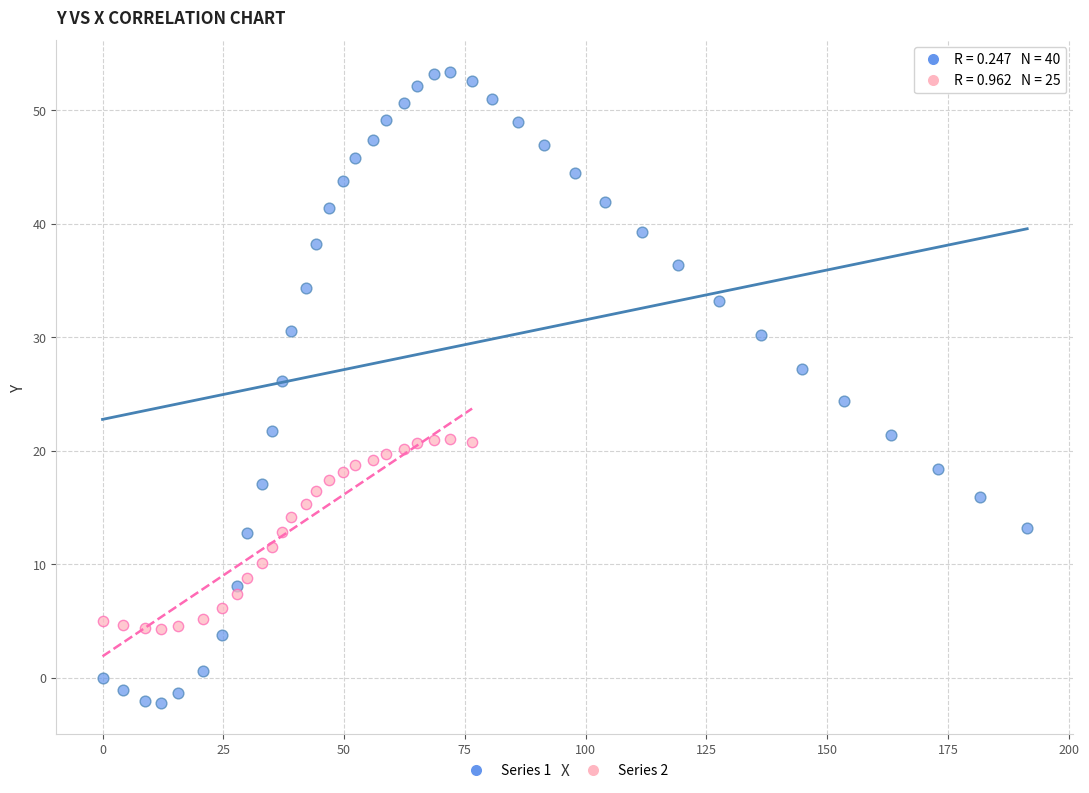

Which series contains the highest Y value?

Series 1